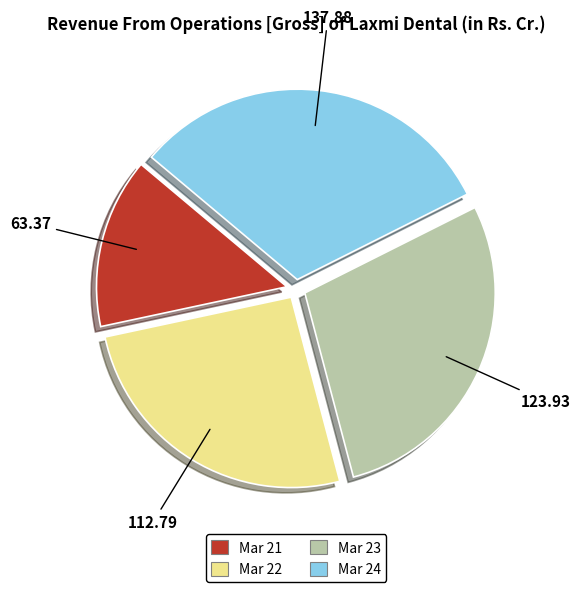

What is the ratio of the value at Mar 23 to the value at Mar 22?

1.1